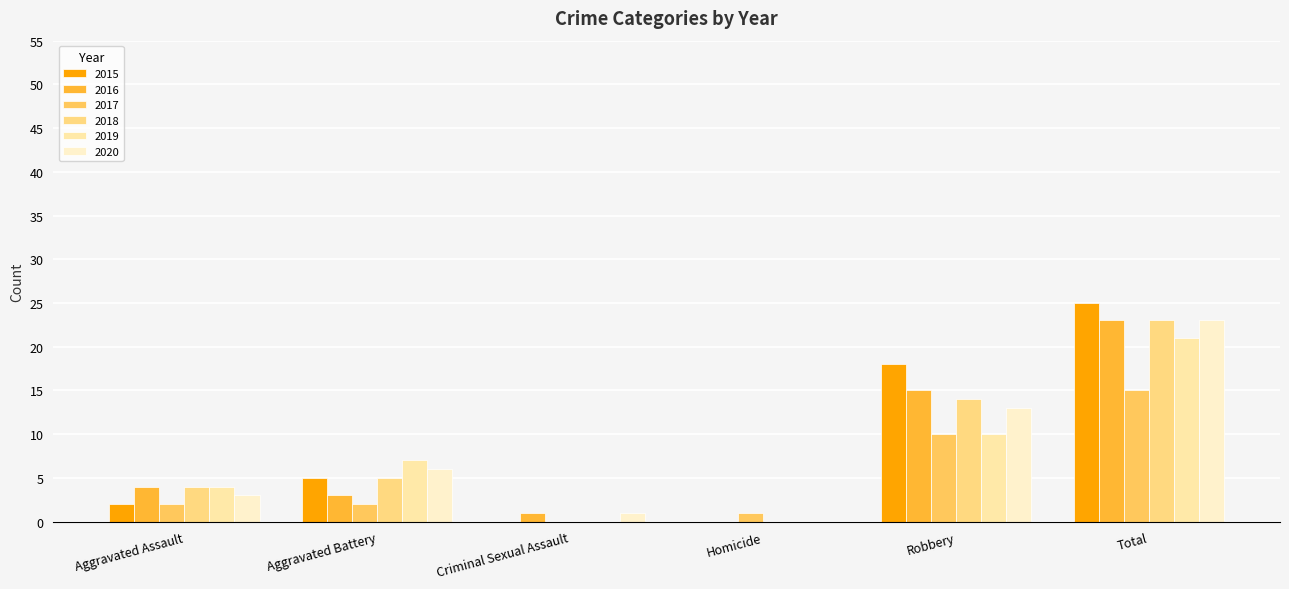

Between Homicide and Aggravated Battery, which is larger?

Aggravated Battery